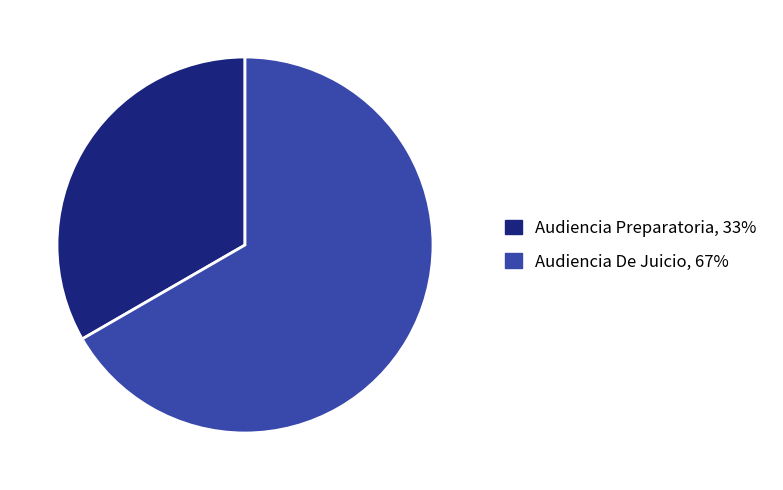

What is the ratio of the value at Audiencia De Juicio to the value at Audiencia Preparatoria?

2.0